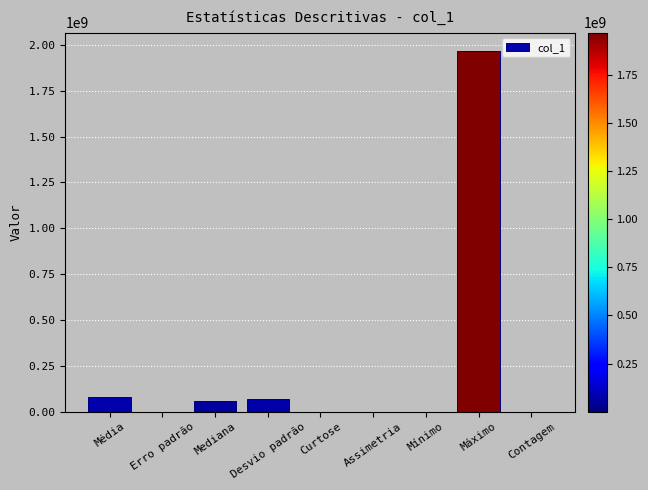

What is the greatest value displayed?

1968647258.6